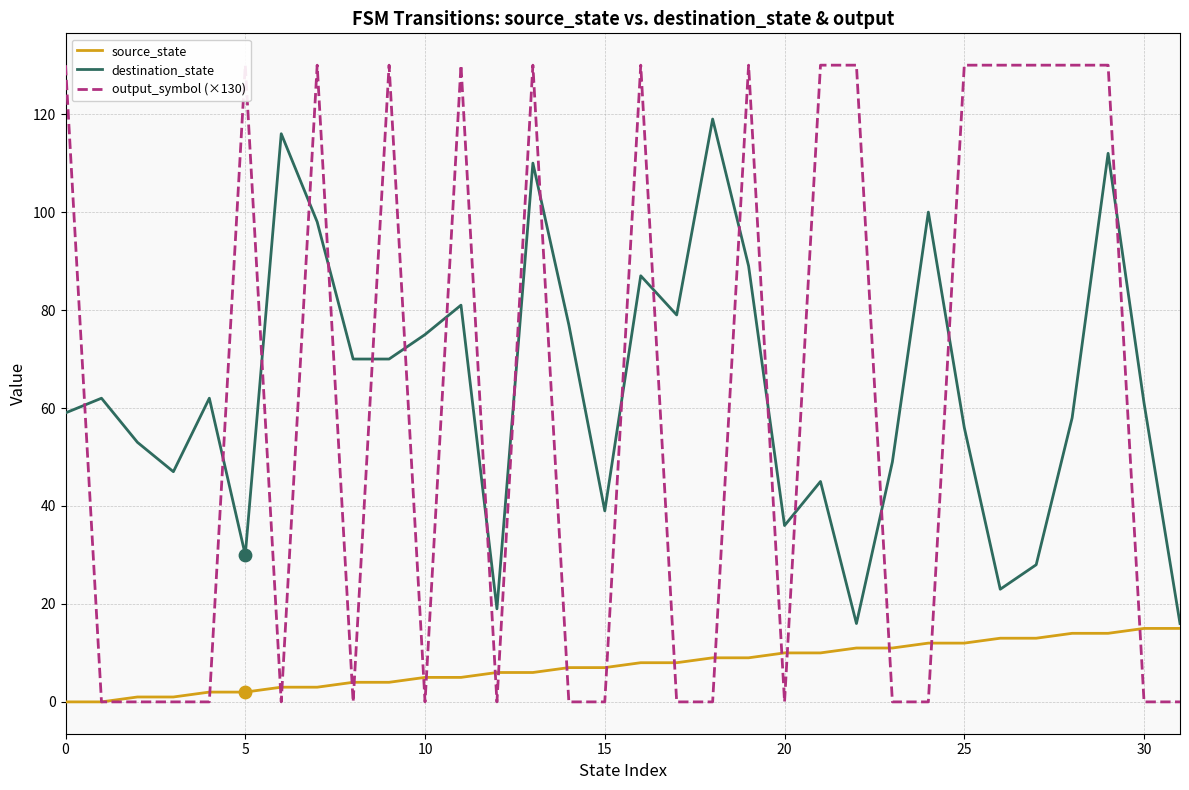

At which category is the sum across all series the highest?

29